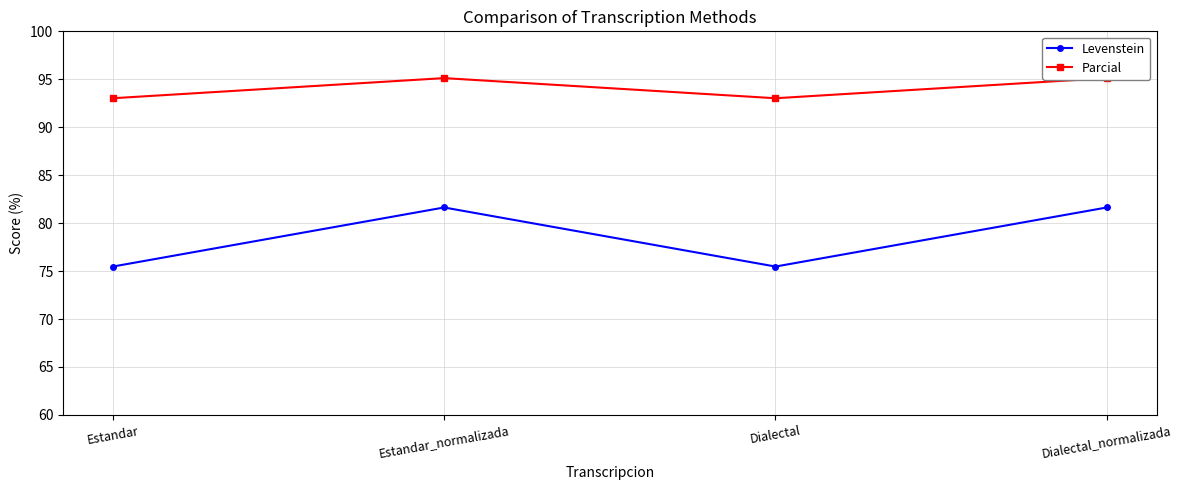

True or false: Parcial and Levenstein cross at least once.

False